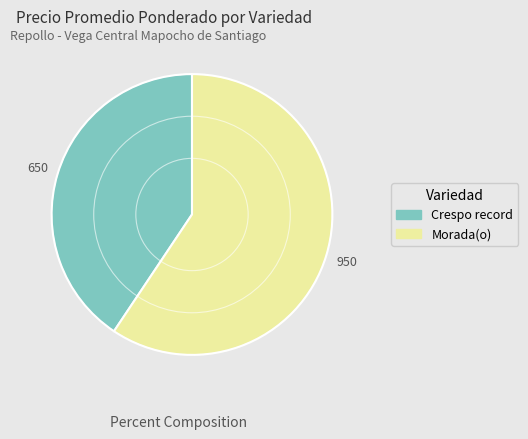

Between Crespo record and Morada(o), which is larger?

Morada(o)